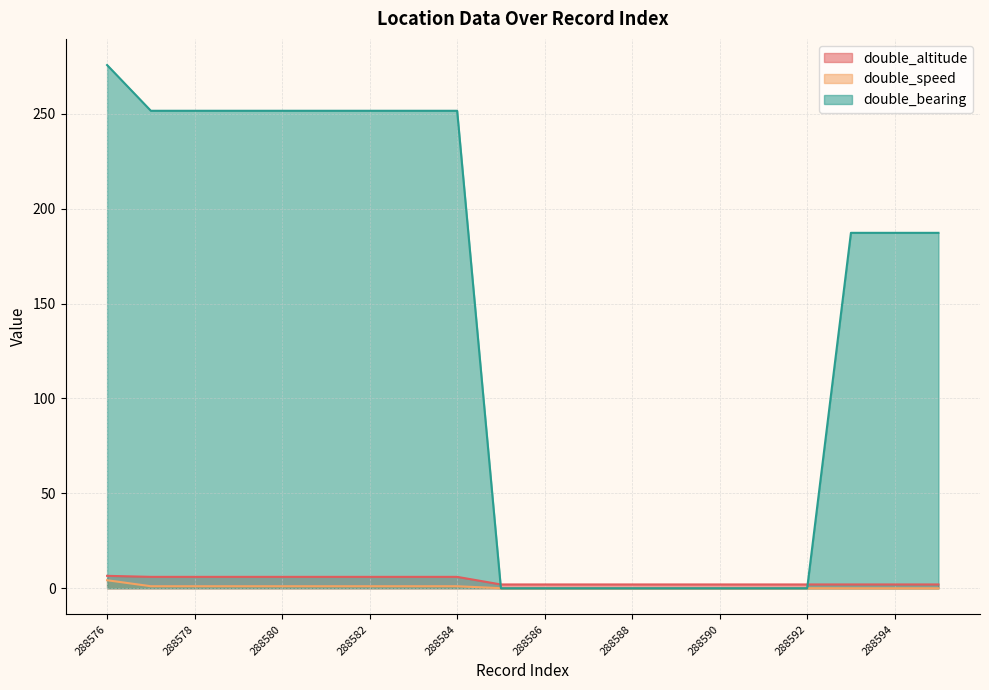

How many series are shown in this chart?

3